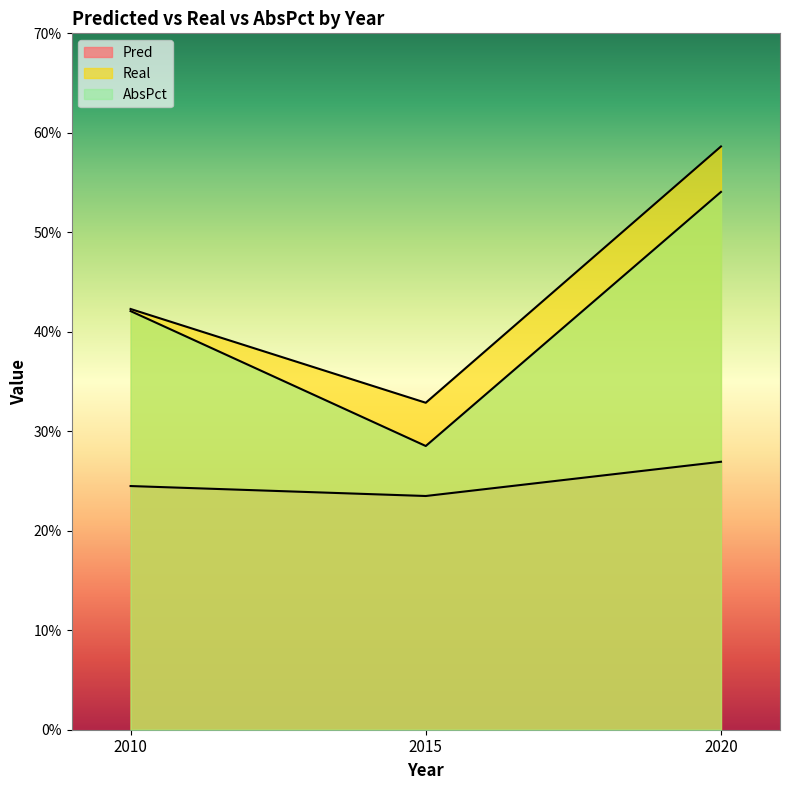

Which series has the widest spread of values?

Real